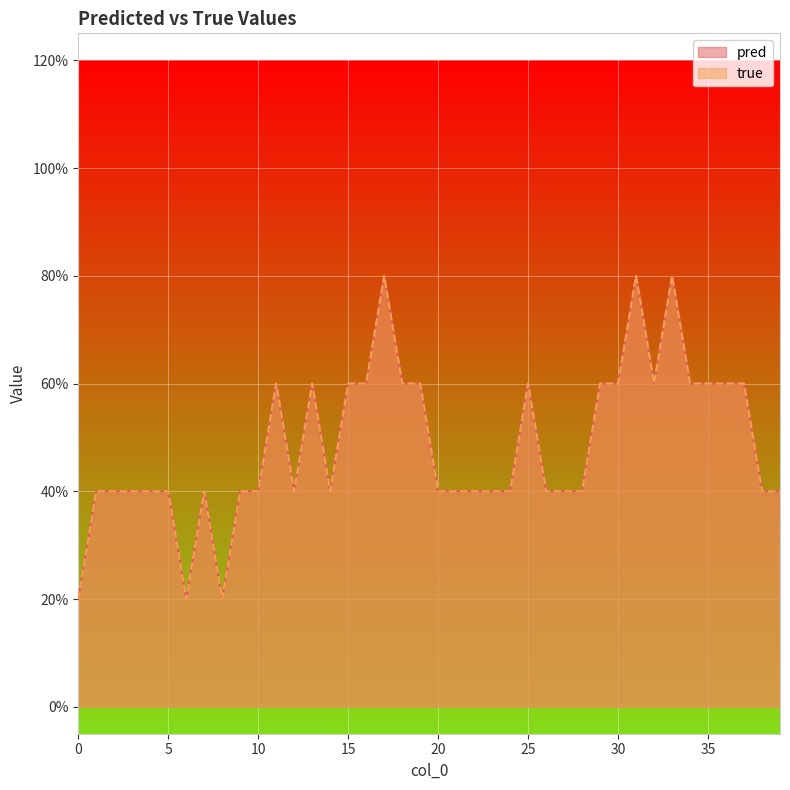

True or false: pred has more than 1 points higher than both neighbors.

True